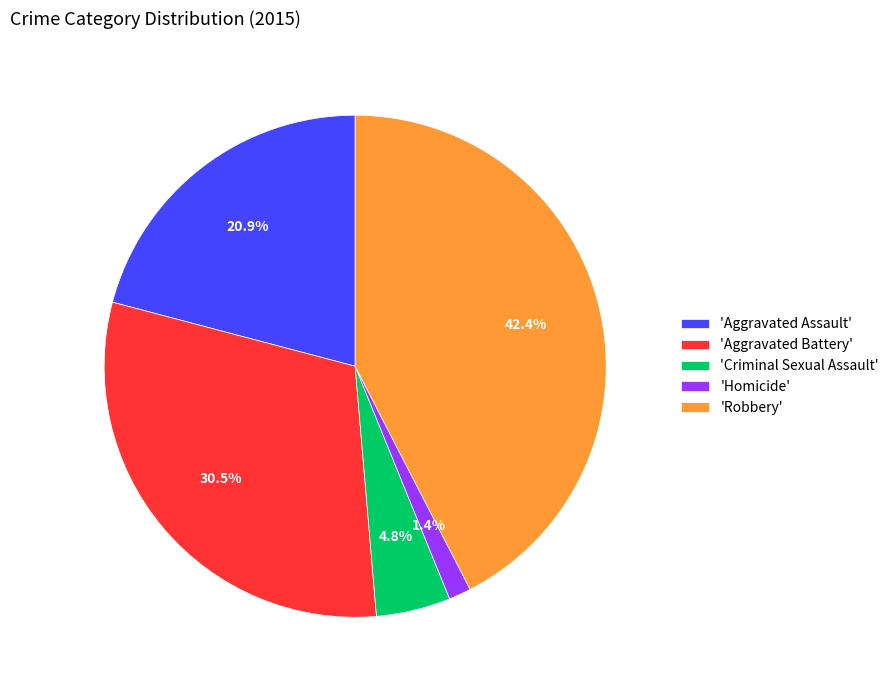

What is the total percentage of 'Aggravated Battery' and 'Aggravated Assault'?

51.4%